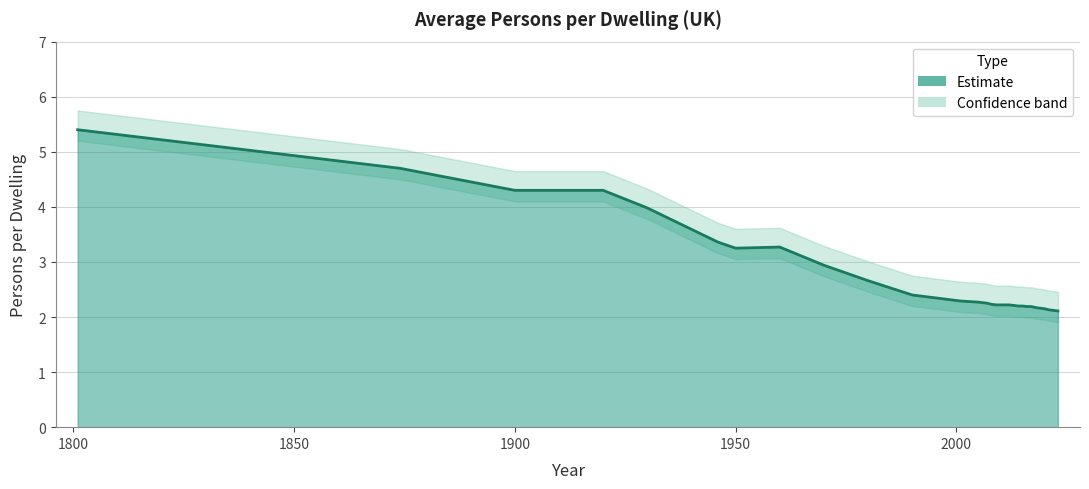

What is the value of the 28th point from the left?

2.1